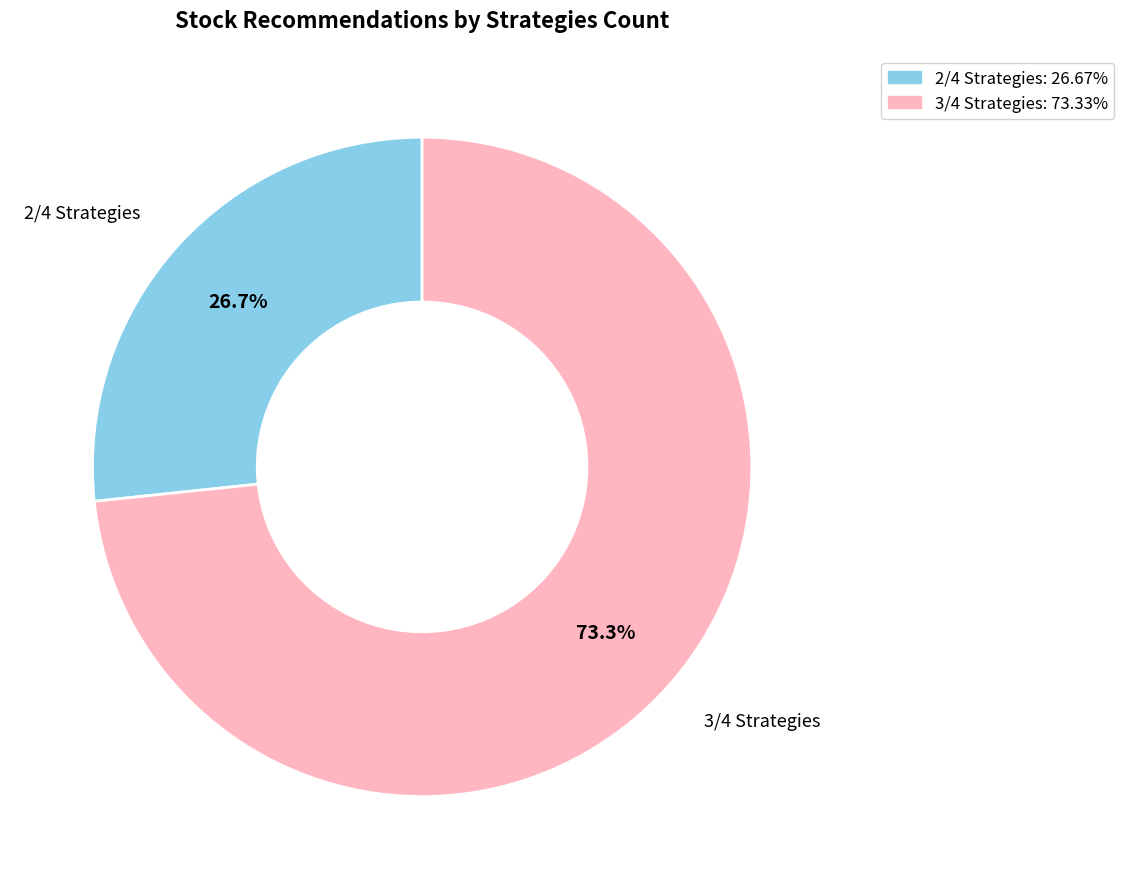

What percentage is the 3/4 slice, to the nearest percent?

73%